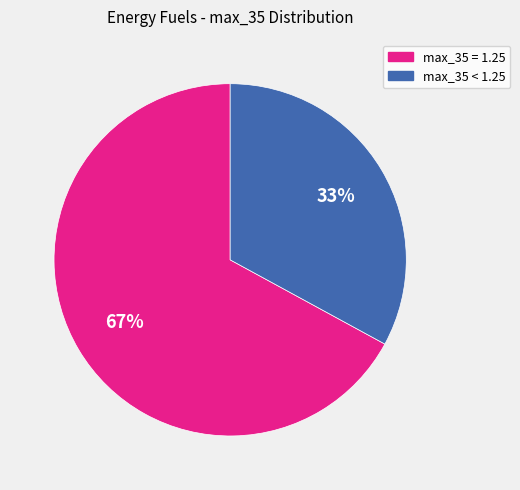

To the nearest percent, what is the difference between the largest and smallest slice percentages?

34%